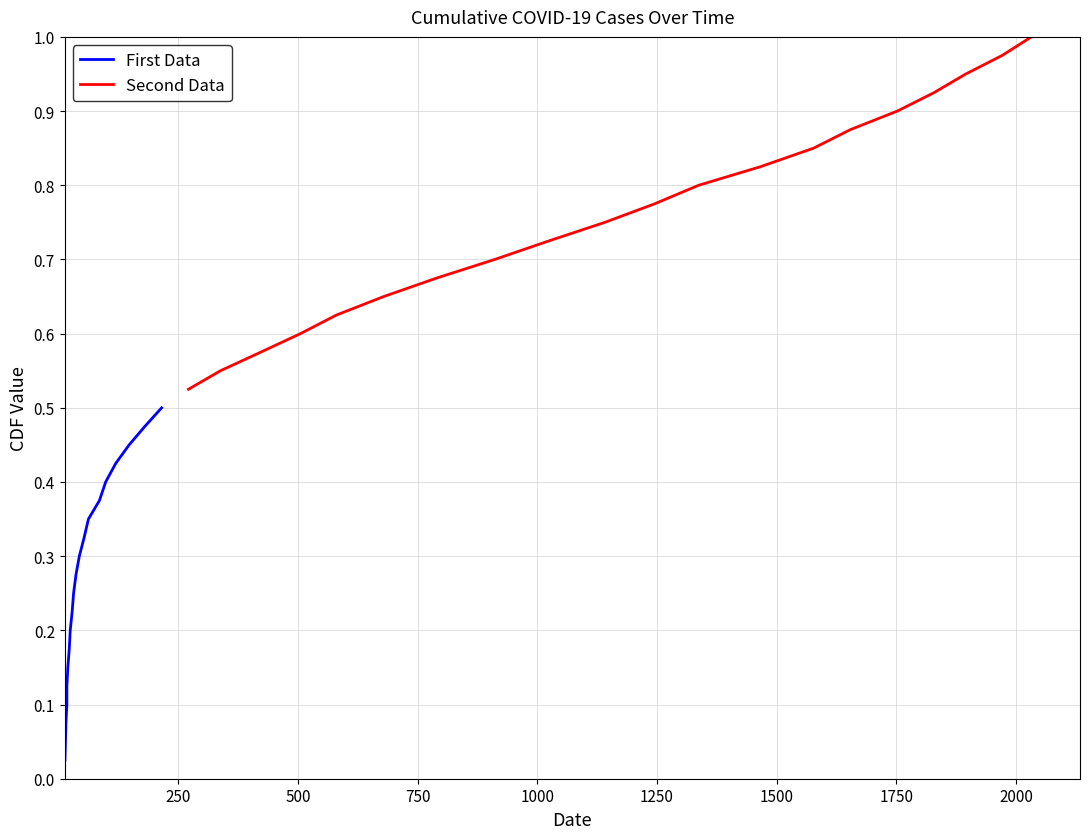

What is the value of the Second Data point at the 2nd from the left?

0.6